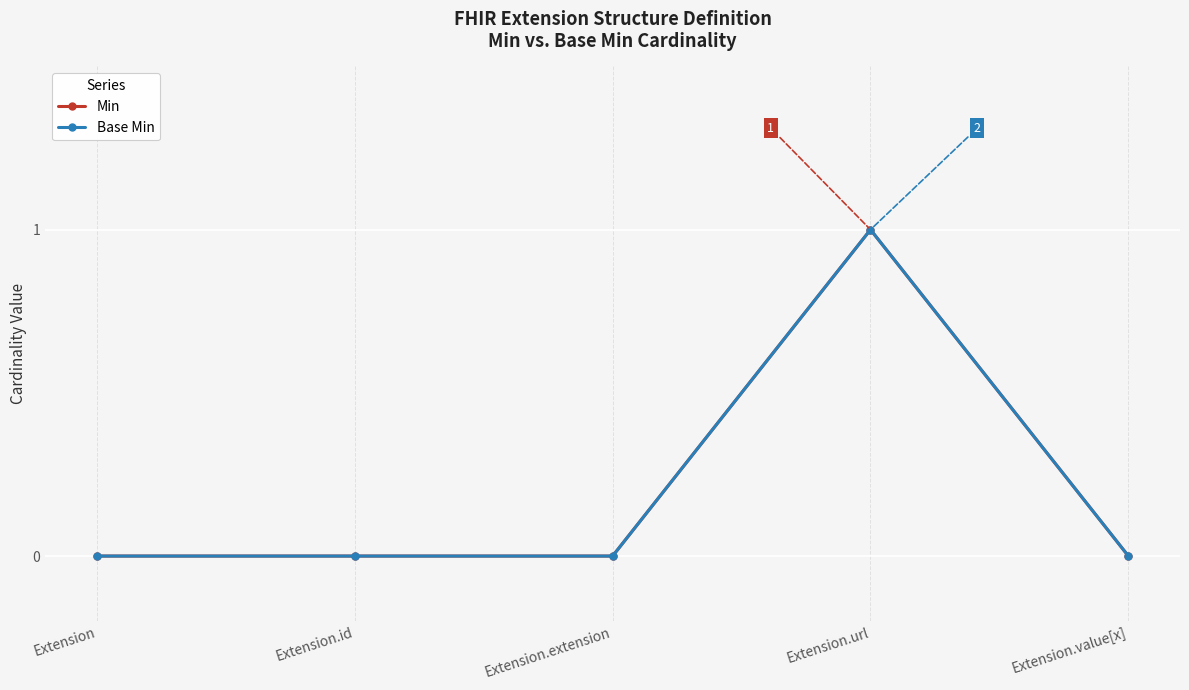

Reading left to right, what are all the values shown in this chart?

Min: 0	0	0	1	0
Base Min: 0	0	0	1	0